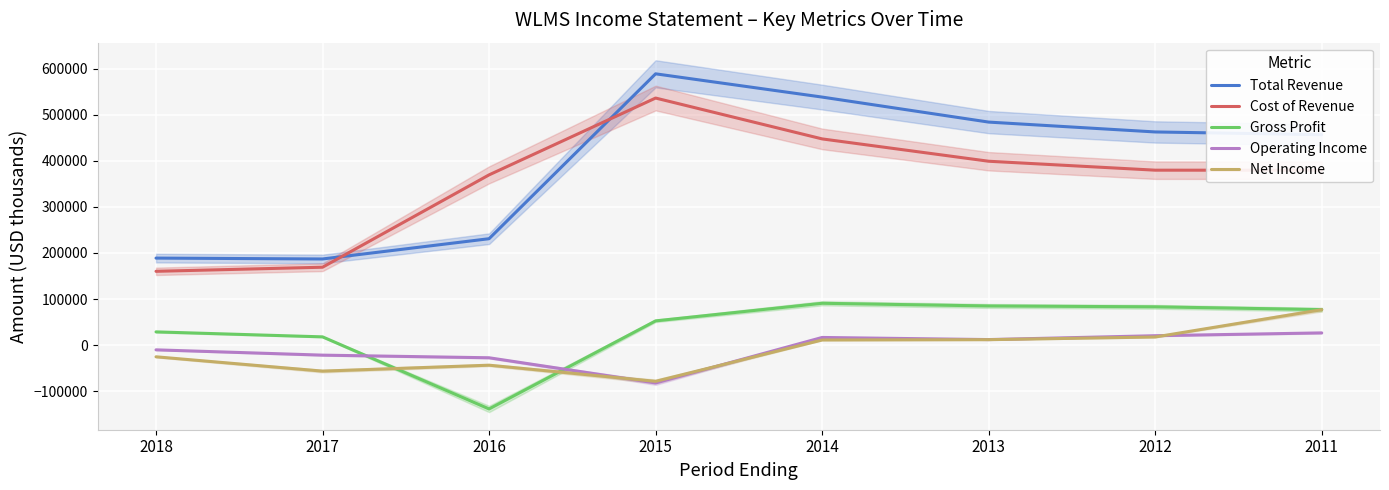

What is the spread (max minus min) of values at 2011?

430300